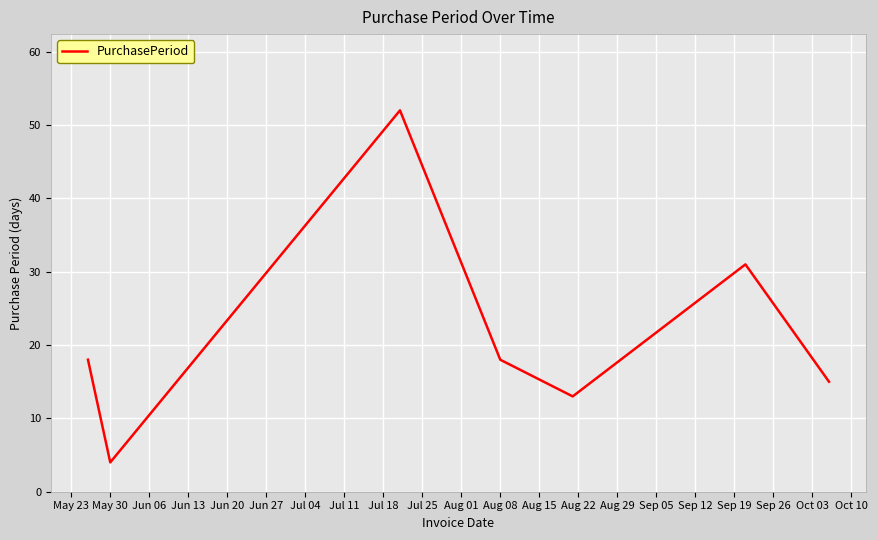

How many categories are shown in the chart?

7